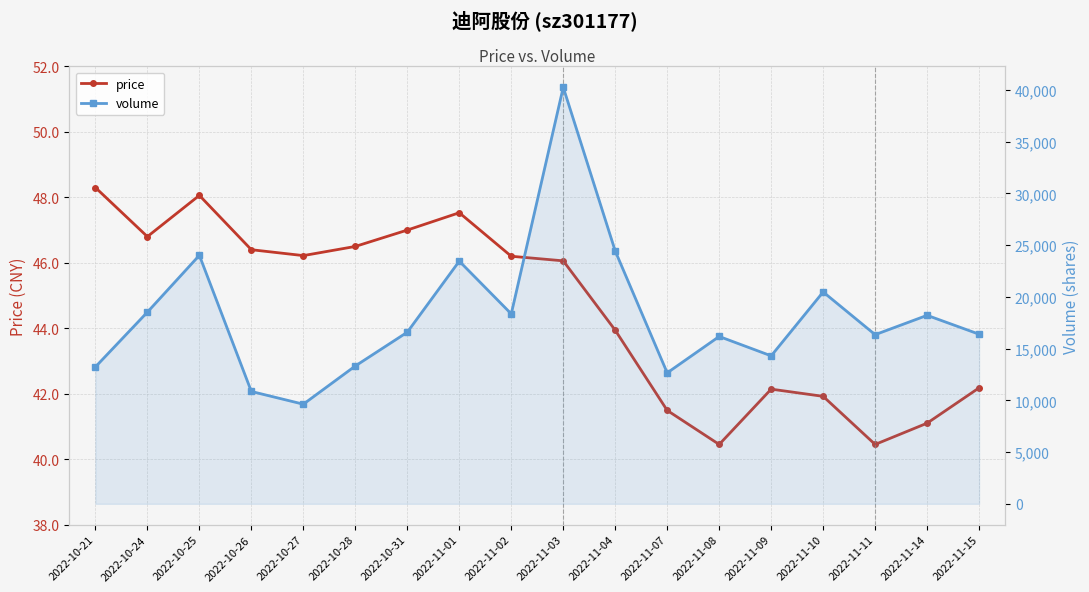

In volume, how many points are higher than both neighbors (excluding endpoints)?

6